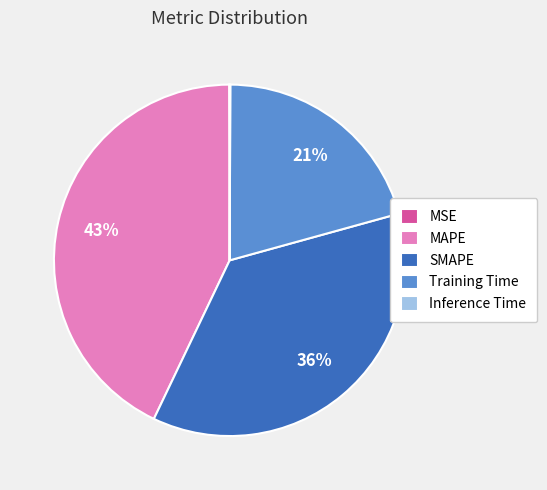

Which slice is the largest?

MAPE